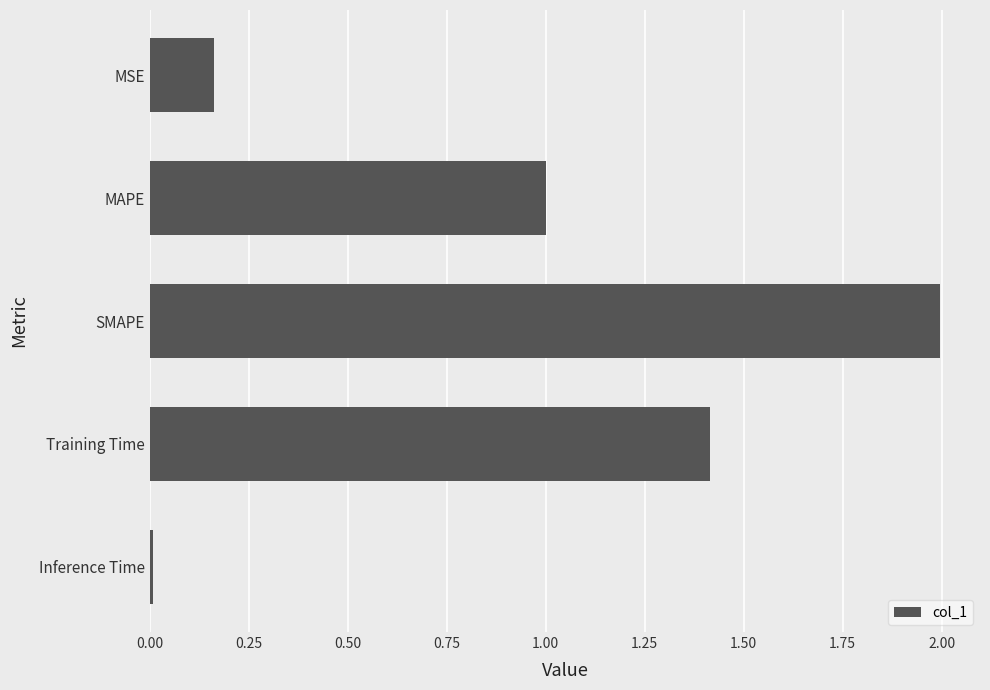

What is the value of the 3rd bar from the top?

2.0